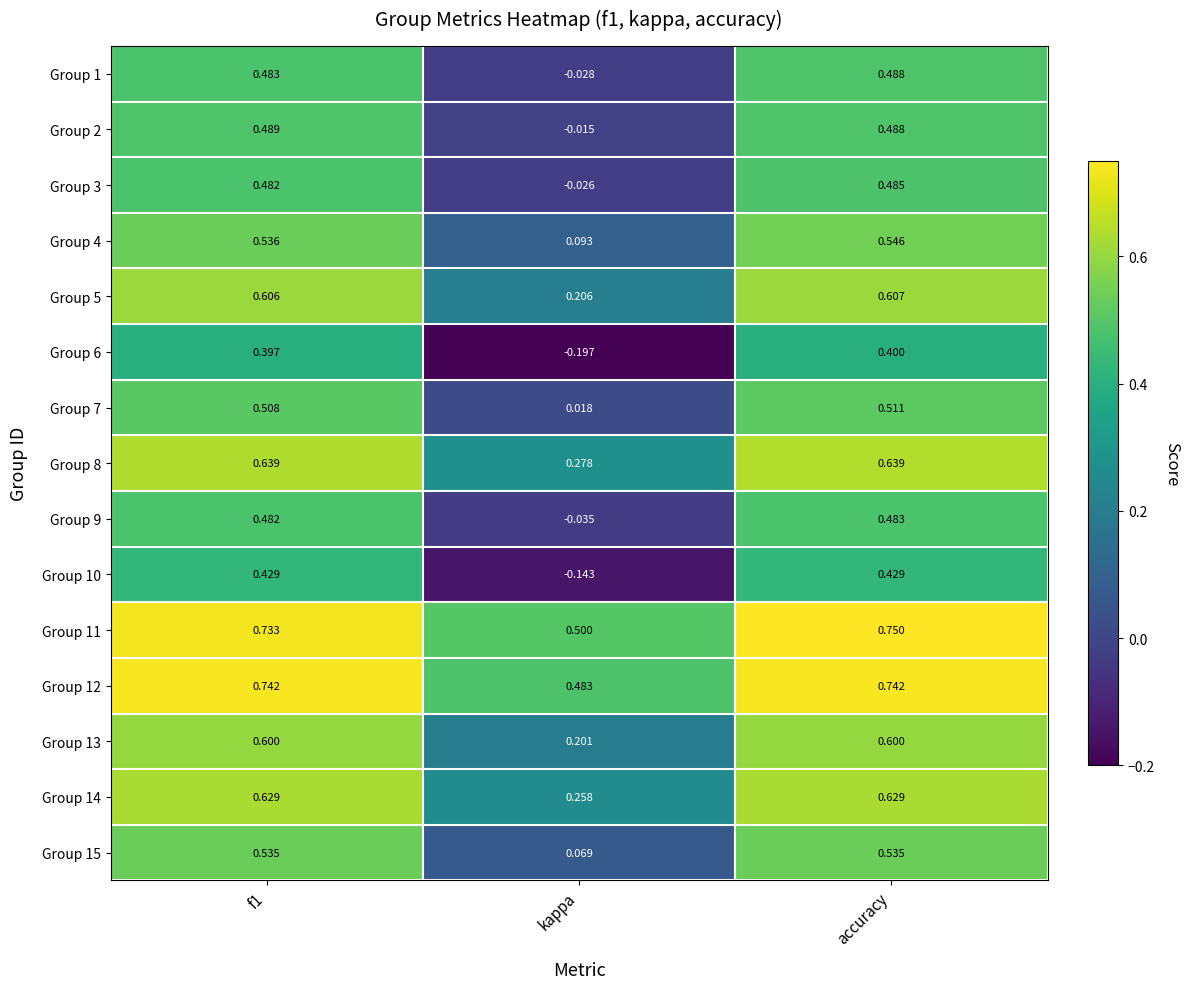

Between f1 and accuracy, which series saw the biggest shift?

Group 11